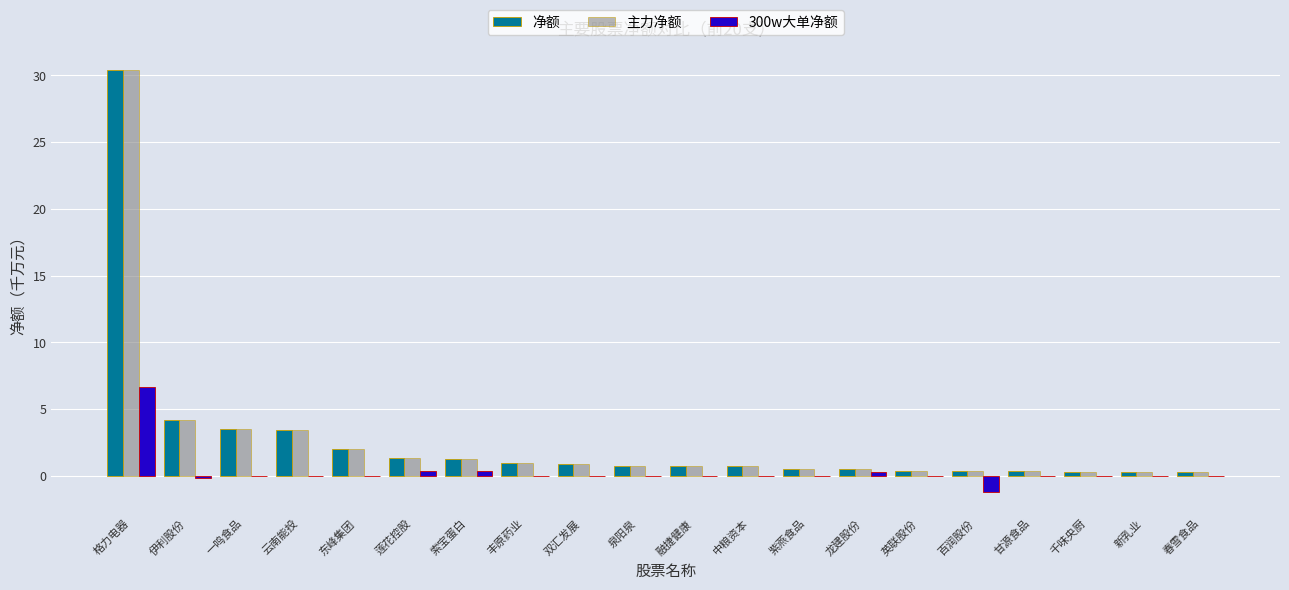

What is the sum of all 300w大单净额 values?

6.4